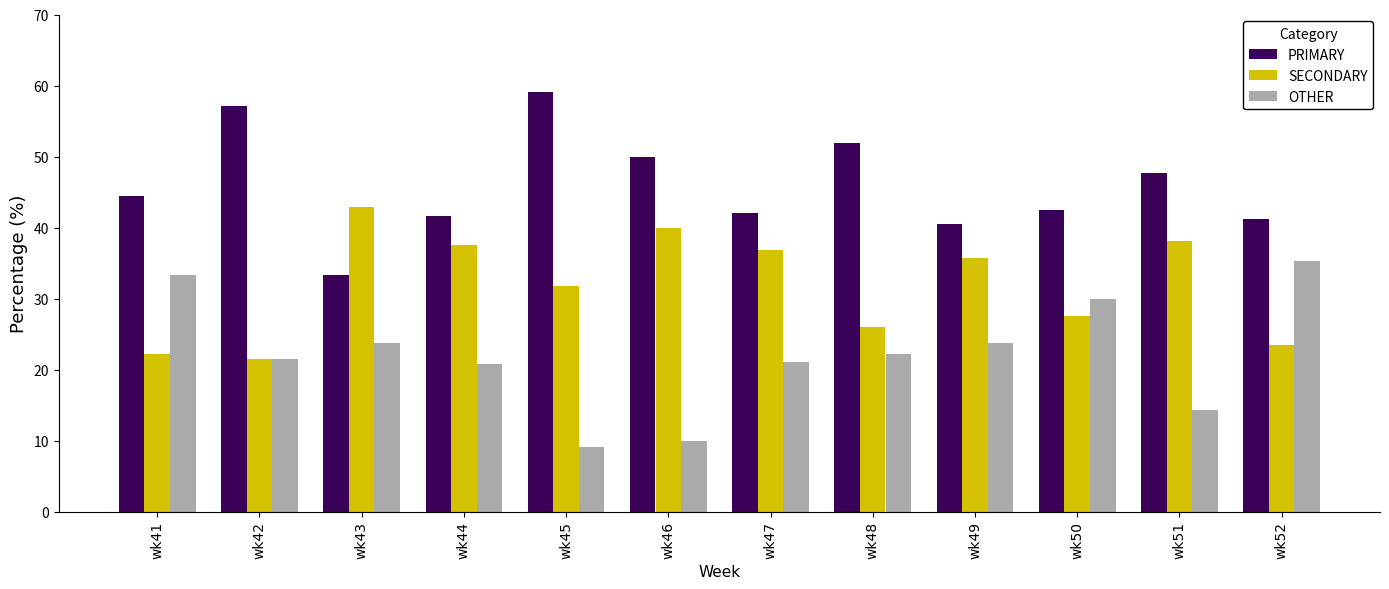

Count the number of categories in the chart.

12